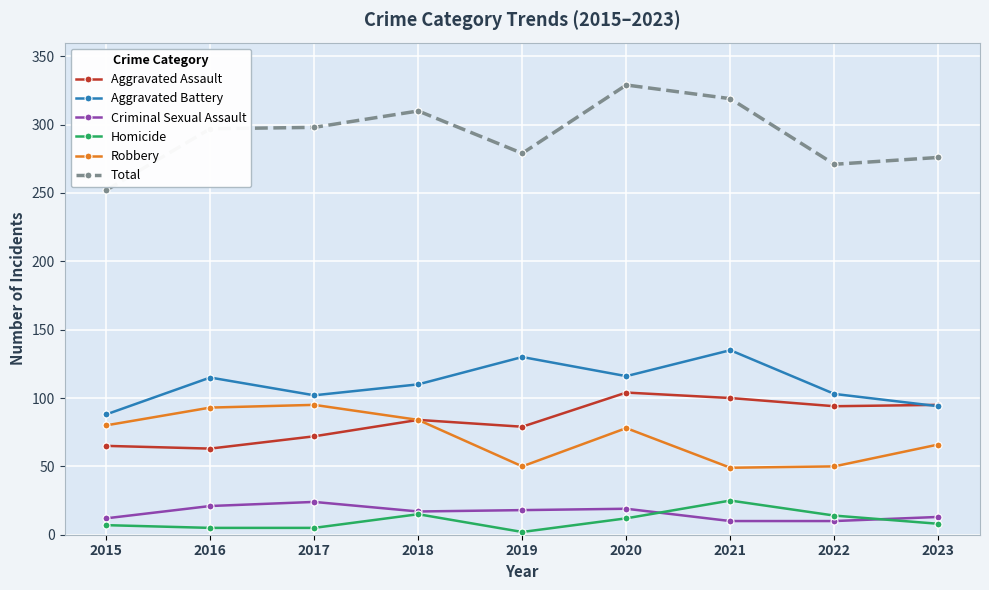

True or false: Robbery and Criminal Sexual Assault intersect in this chart.

False